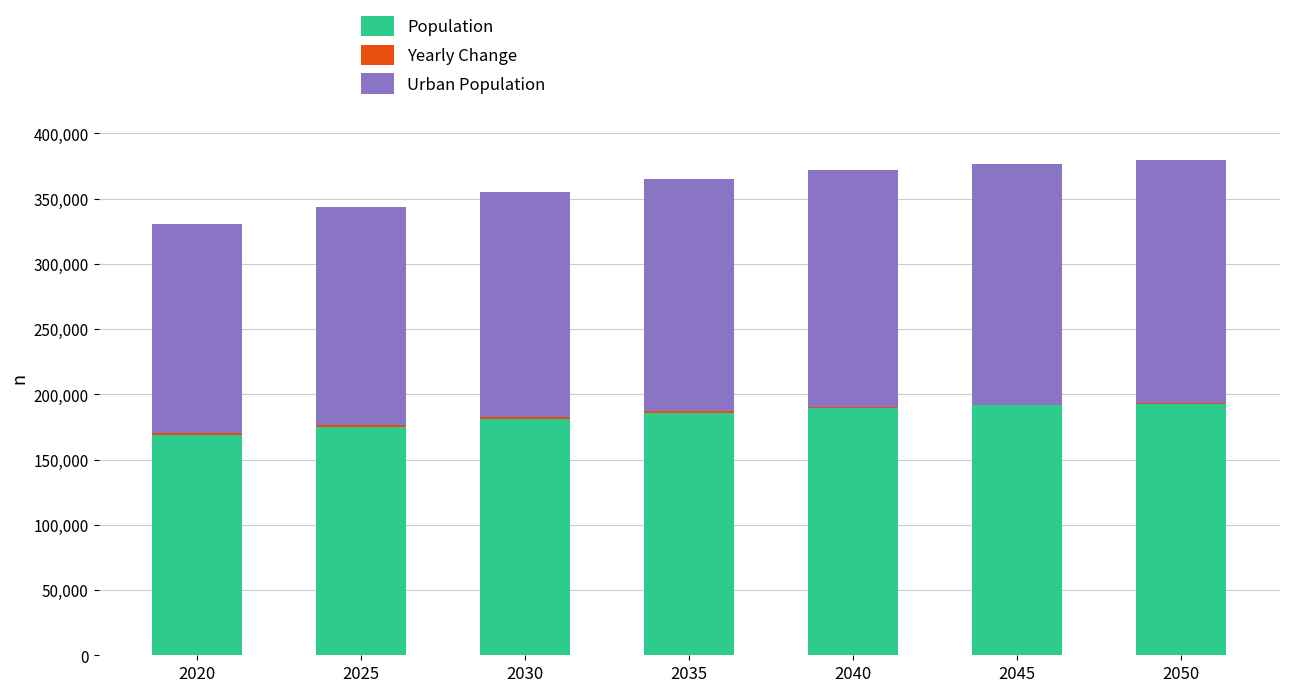

The Population series shows 181147 at 2030. True or false?

True